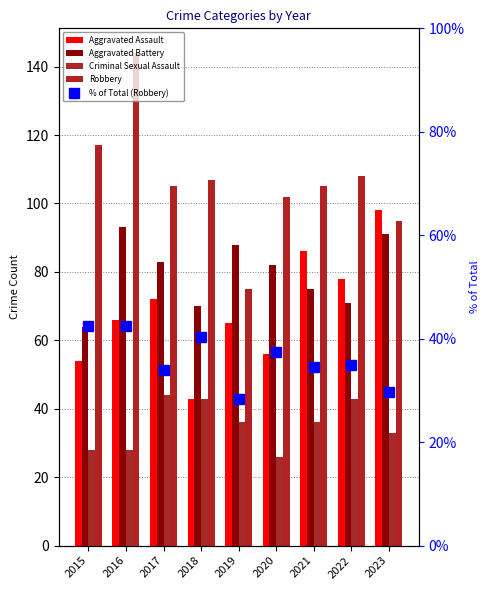

Rank the series at 2022 from lowest to highest value.

% of Total (Robbery), Criminal Sexual Assault, Aggravated Battery, Aggravated Assault, Robbery